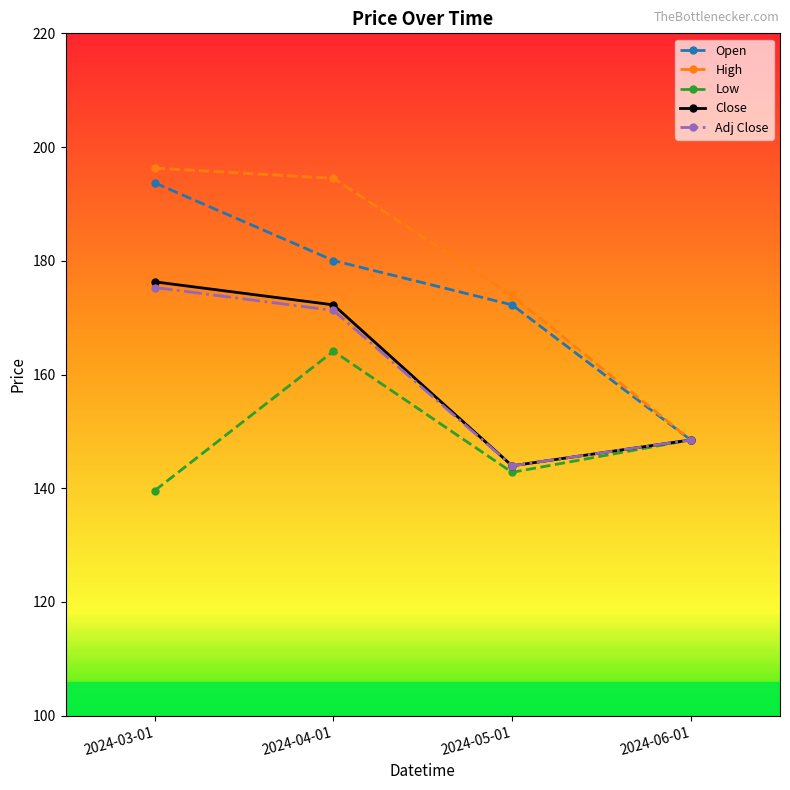

Rank the categories by Low value from highest to lowest.

2024-04-01, 2024-06-01, 2024-05-01, 2024-03-01